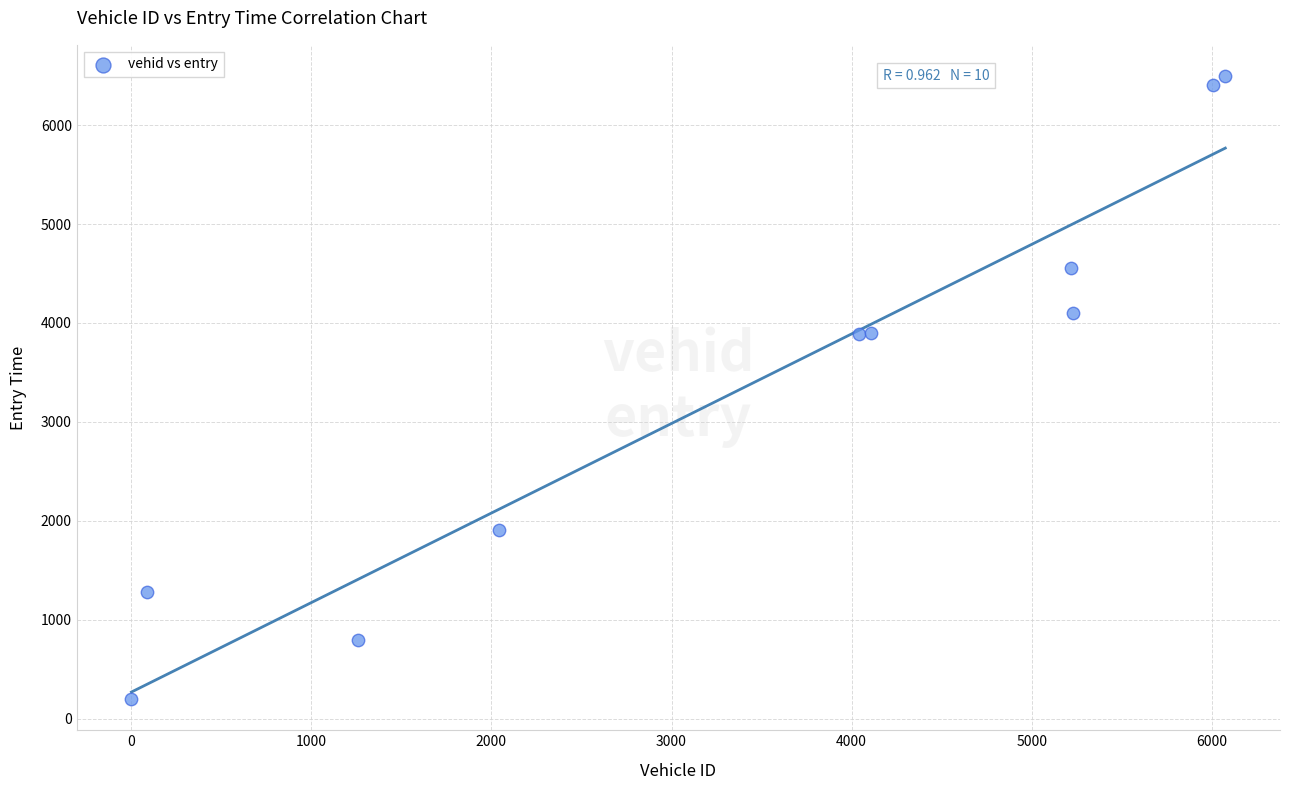

What is the range of Y values (max minus min)?

6301.0